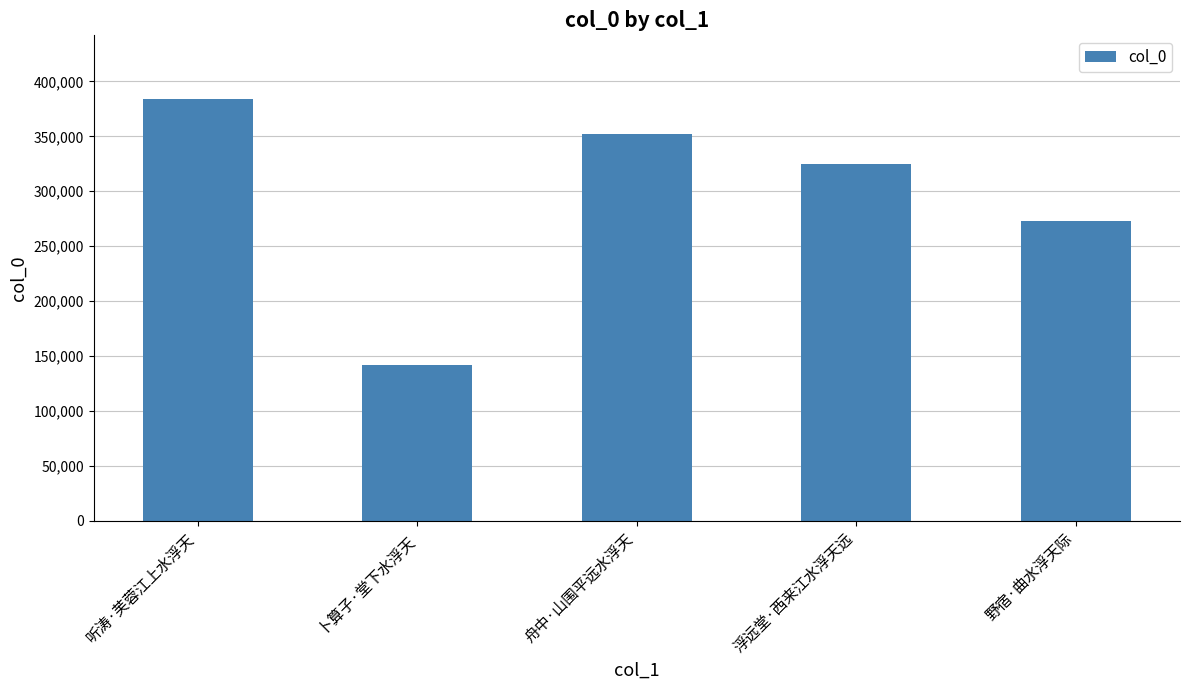

How many data points are less than 324725?

2